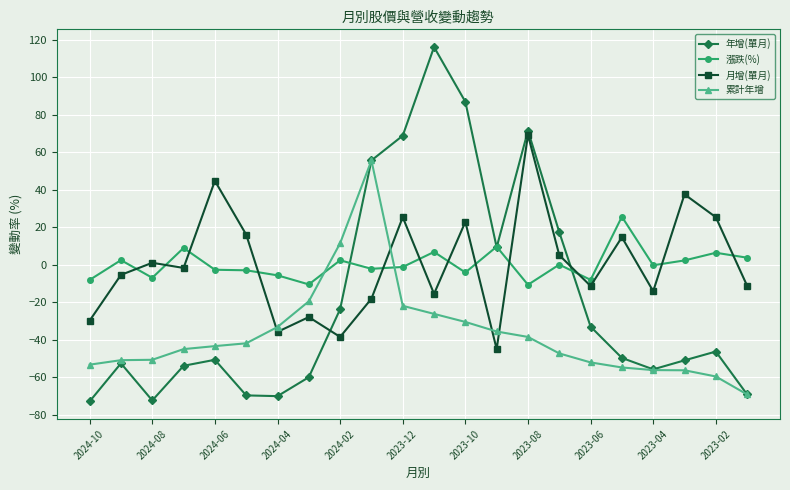

Which series has the largest range (max minus min)?

年增(單月)